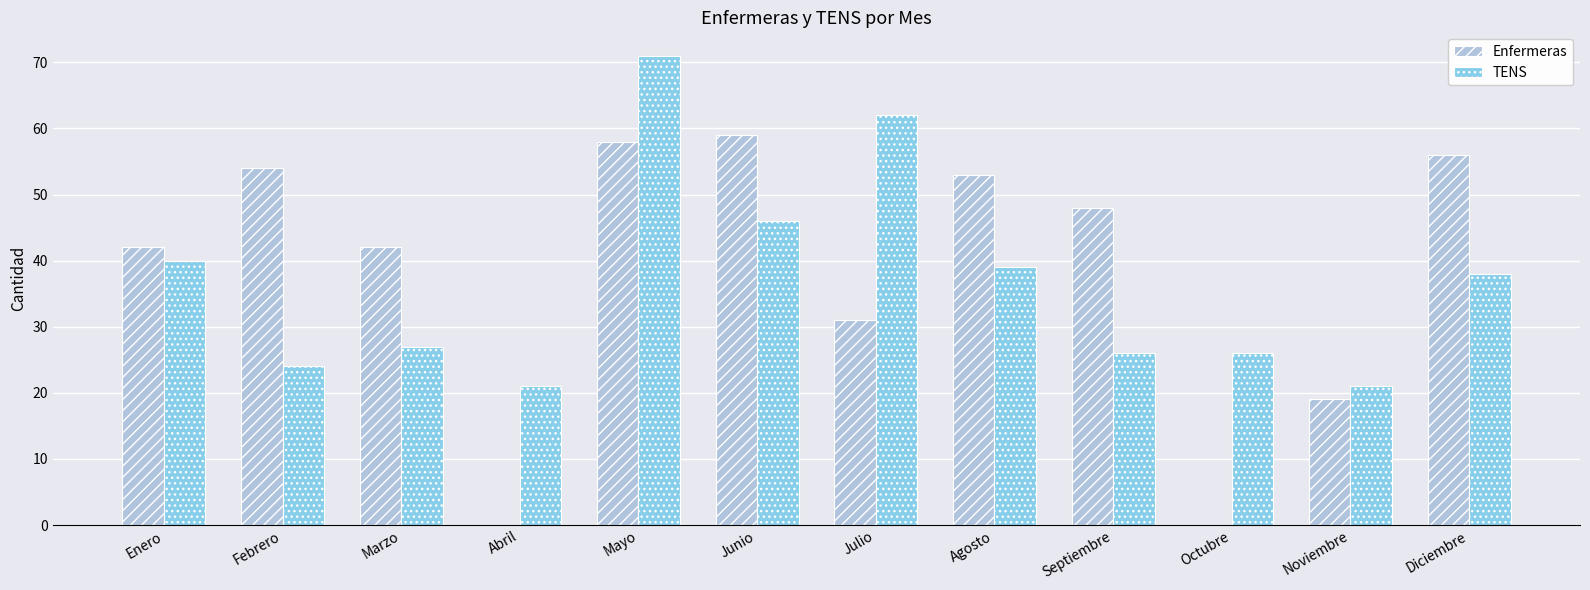

How many categories are shown in the chart?

12